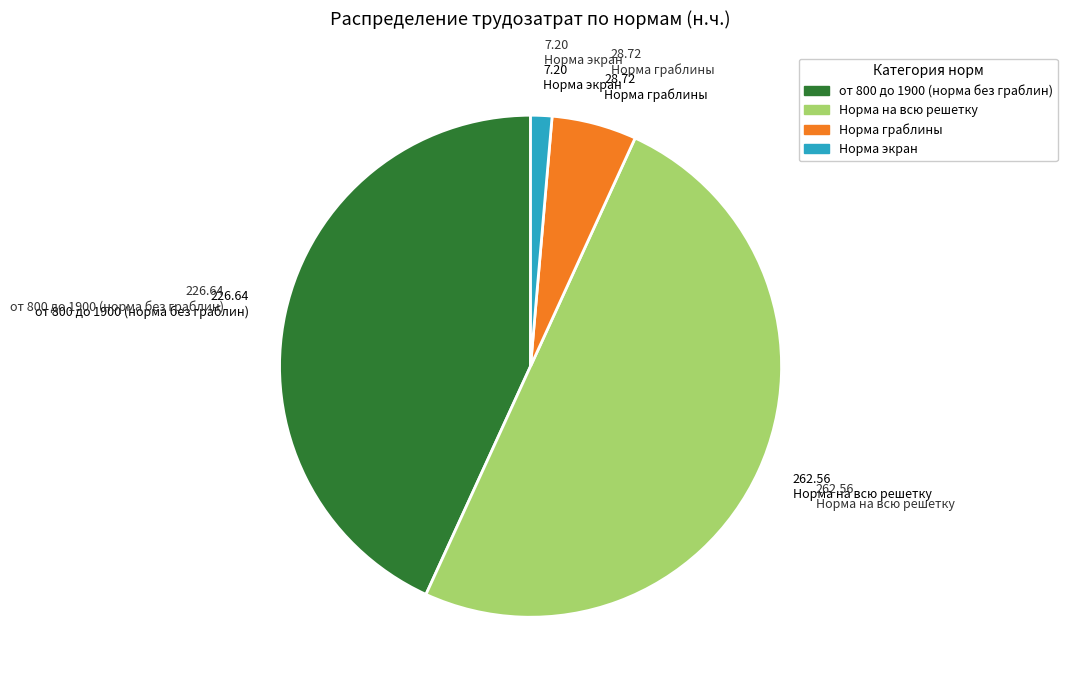

Rank the categories by value from highest to lowest.

Норма на всю решетку, от 800 до 1900 (норма без граблин), Норма граблины, Норма экран